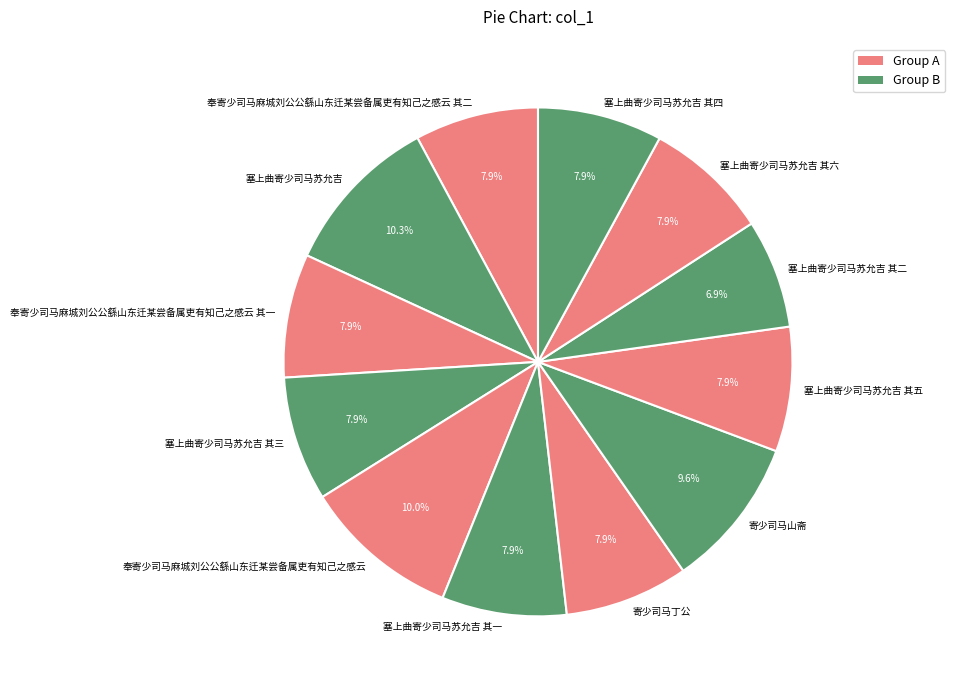

Which category has the smallest portion of the pie?

塞上曲寄少司马苏允吉 其二